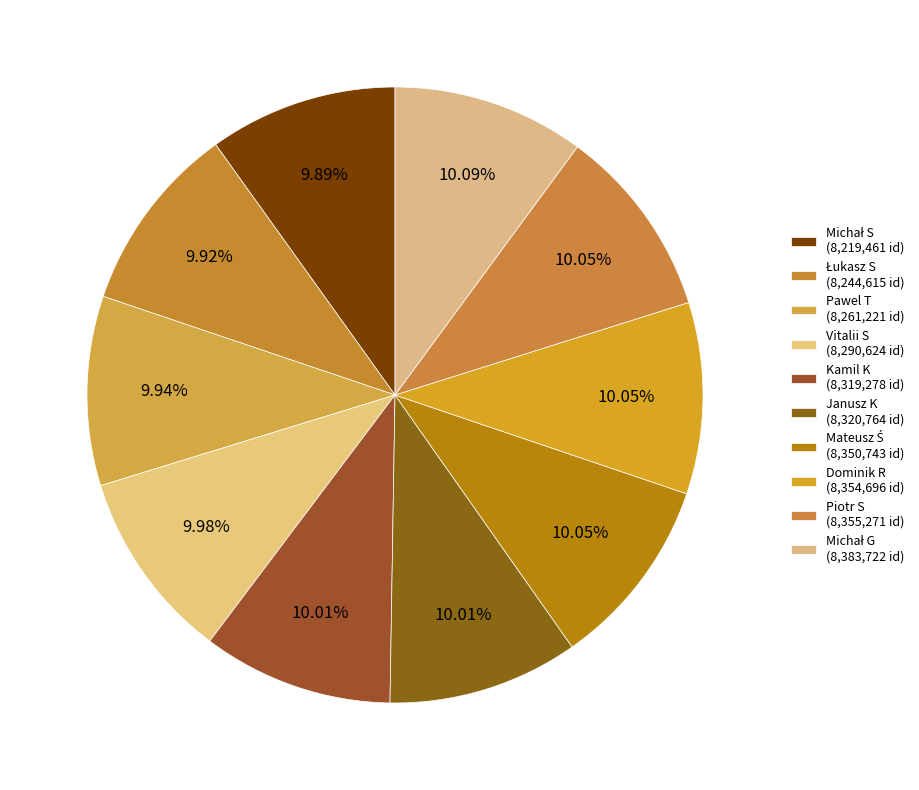

Which slice is the smallest?

Michał S